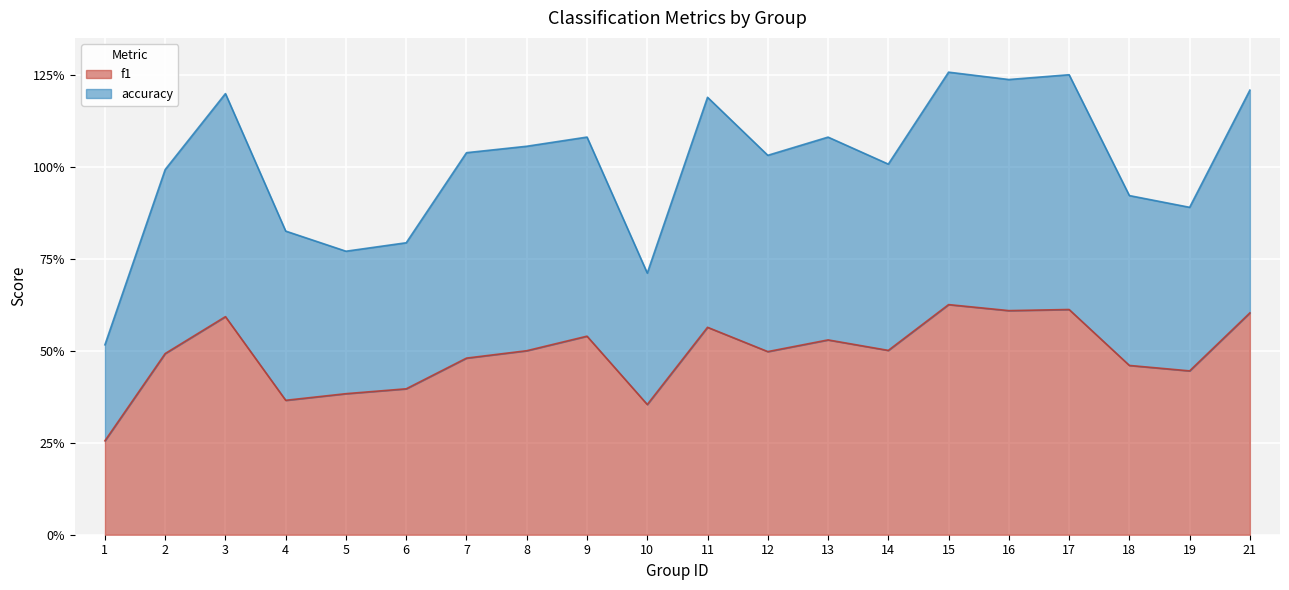

The accuracy series shows 0.2 at 4. True or false?

False